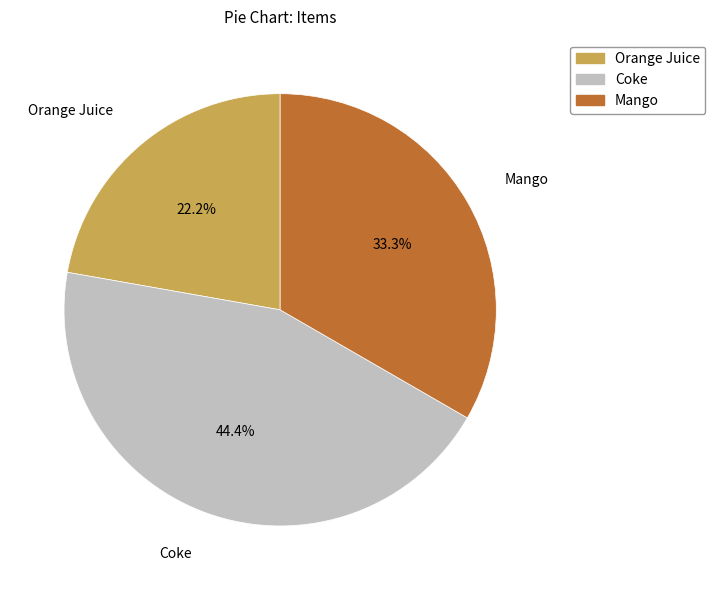

Which slice is the largest?

Coke